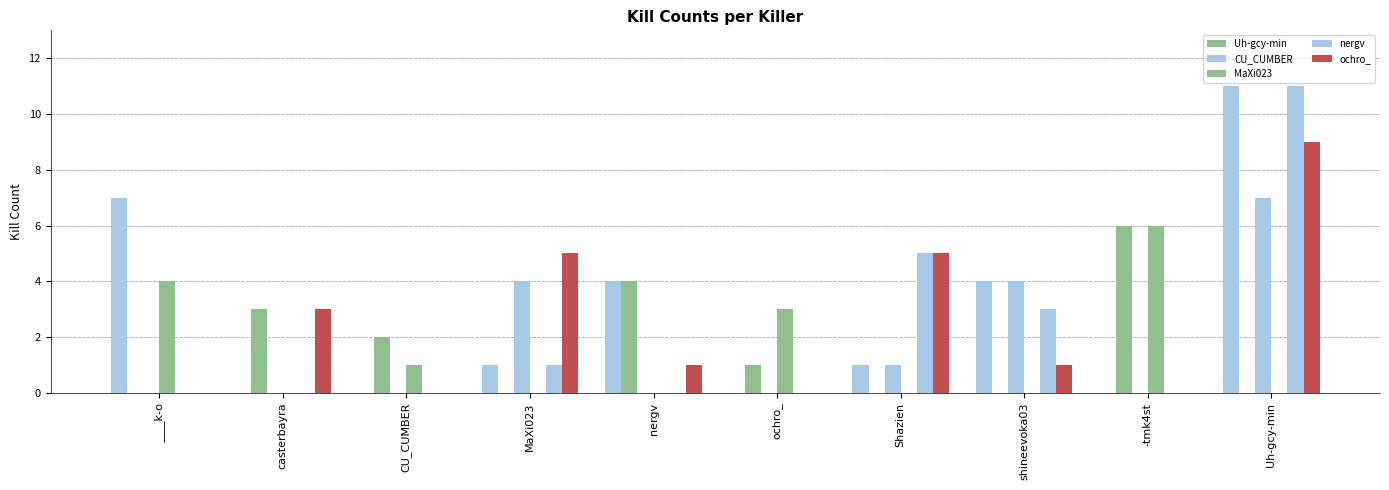

The ochro_ series shows 5 at -tmk4st. True or false?

False